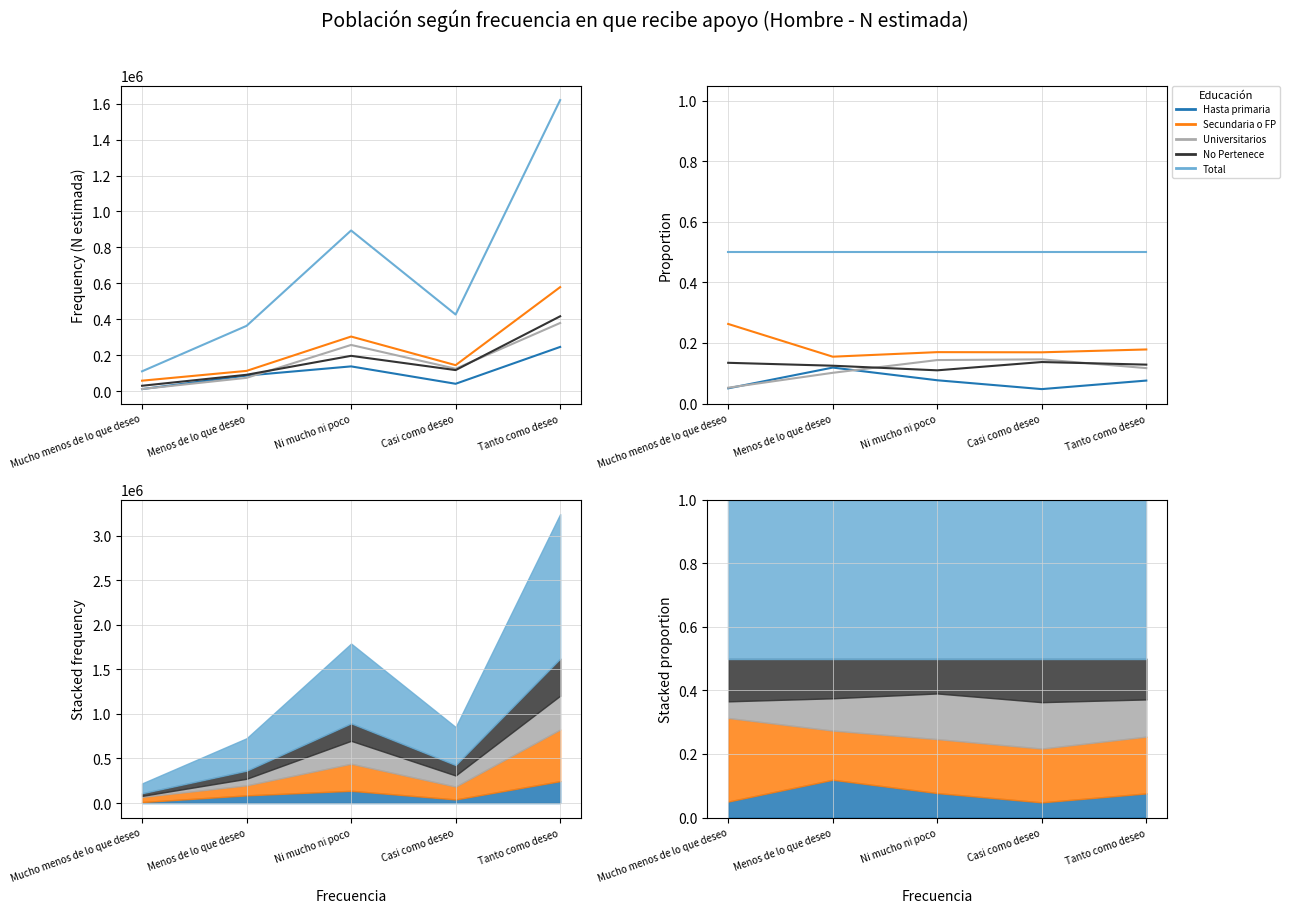

What are all the series names shown in the legend?

Hasta primaria, Secundaria o FP, Universitarios, No Pertenece, Total